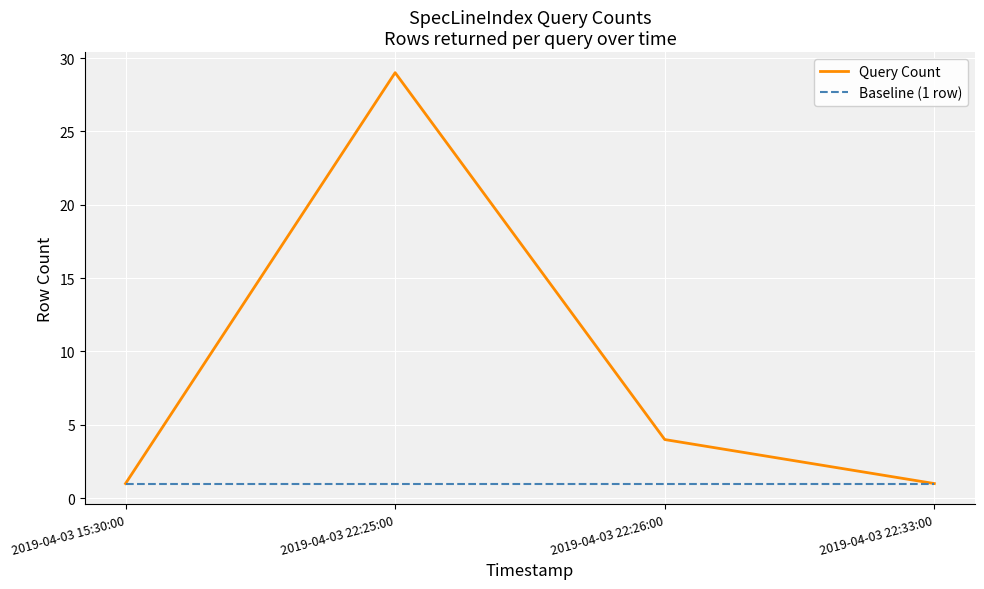

Count the number of data series in this chart.

2